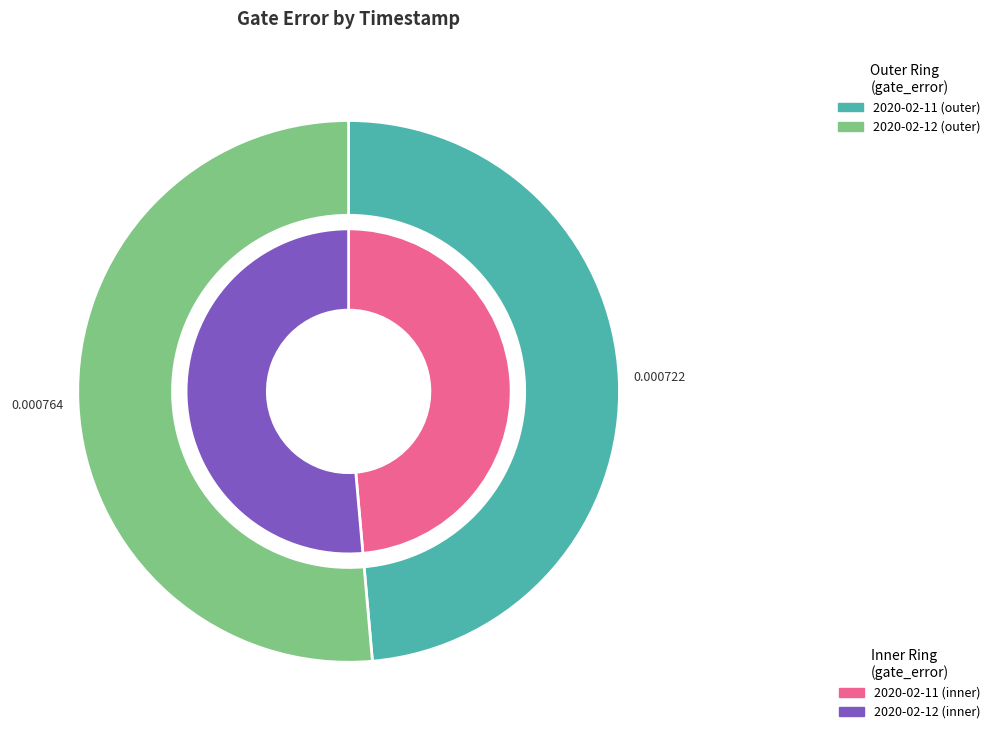

What portion of the pie excludes 2020-02-12T09:00:16+00:00?

48.6%